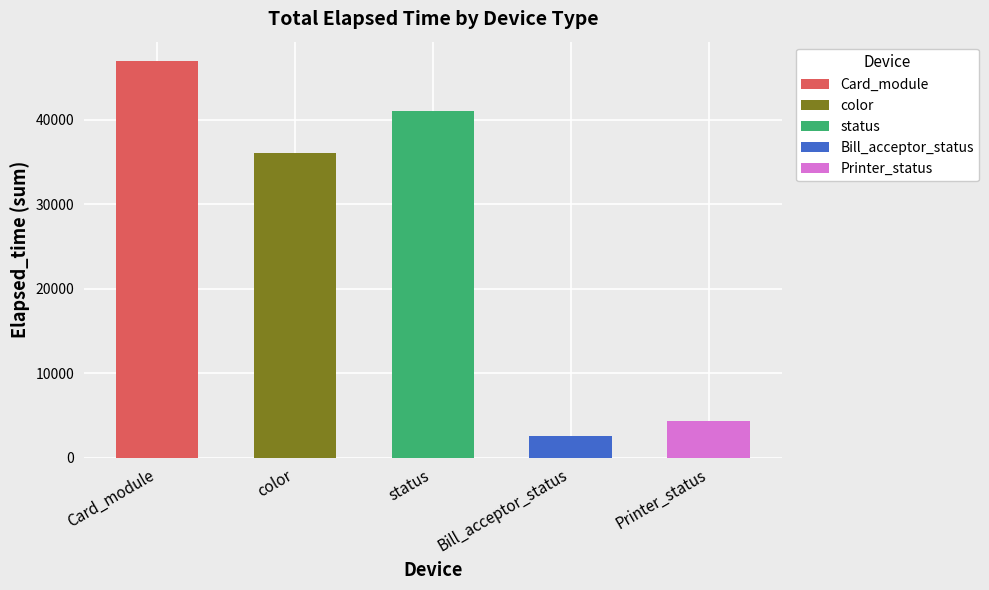

List the labels in order of value, smallest first.

Bill_acceptor_status, Printer_status, color, status, Card_module